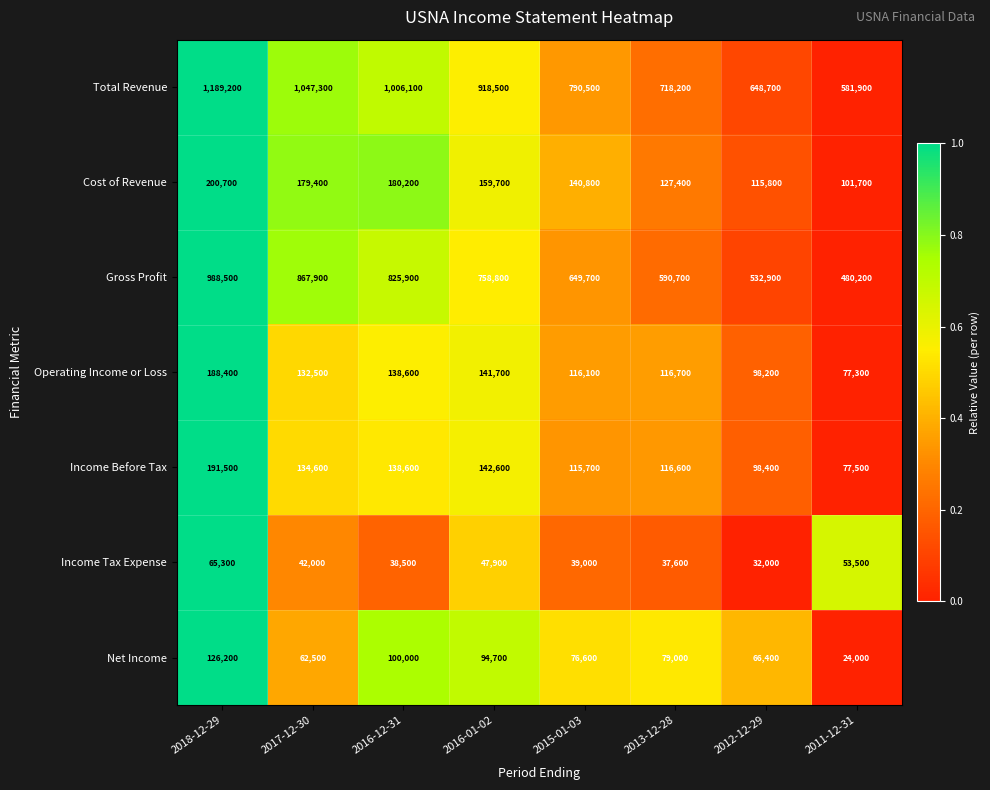

What is the difference between the highest and lowest values at 2015-01-03?

751500